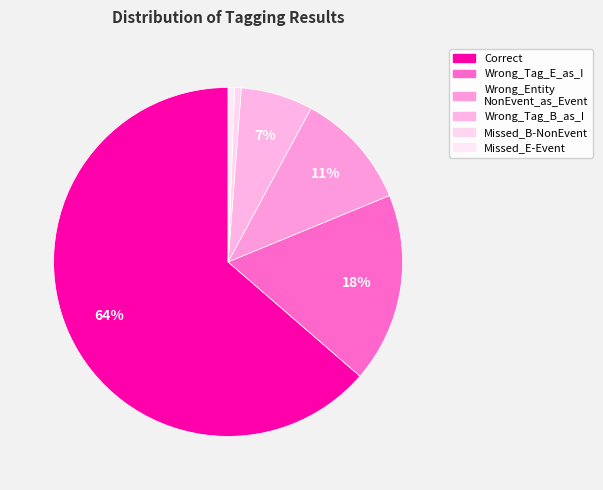

To the nearest percent, what is the average slice percentage?

17%